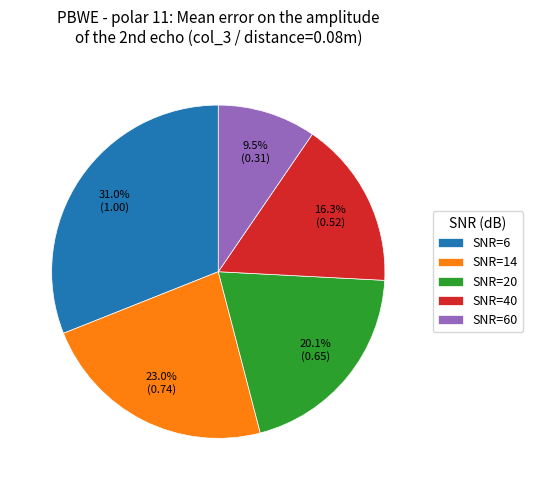

What percentage is the SNR=14 slice, to the nearest percent?

23%